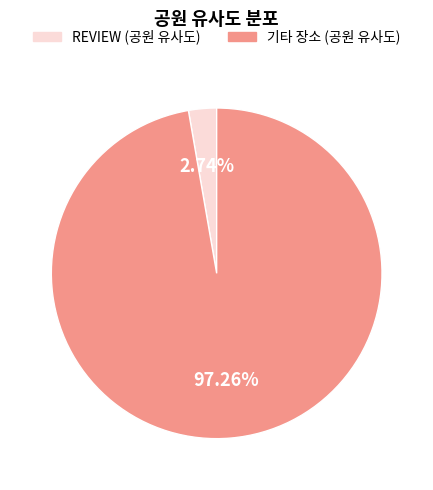

Do 기타 장소 (공원 유사도) and REVIEW (공원 유사도) together represent more than half of the pie?

Yes